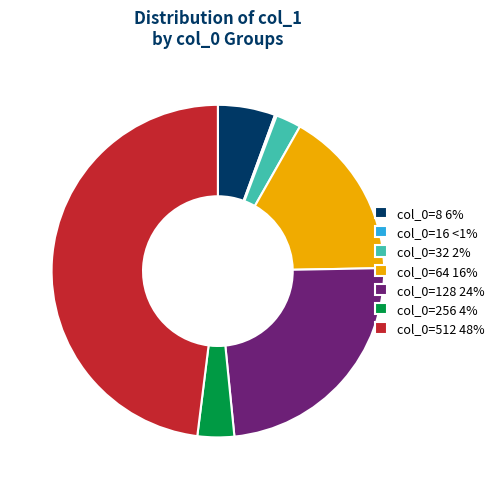

True or false: col_0=512 48% accounts for 48% of the total.

True